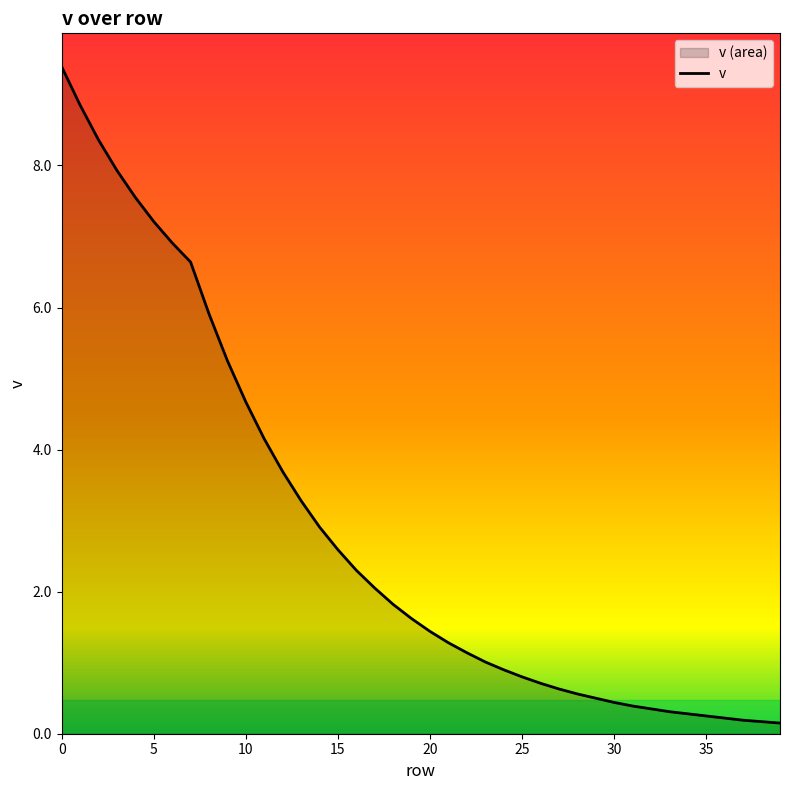

How many lines are shown in the chart?

1